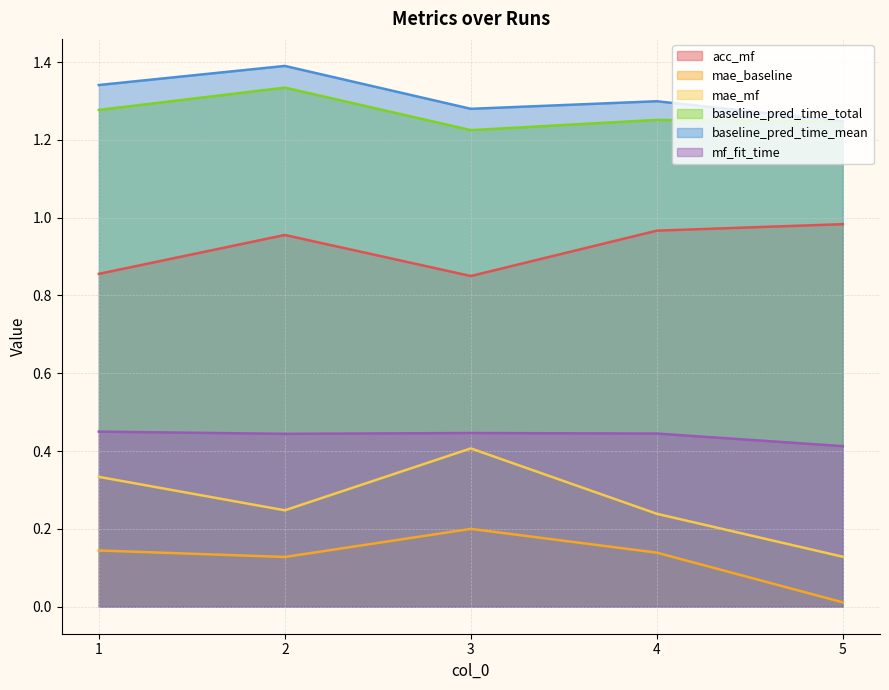

Reading left to right, what are all the values shown in this chart?

acc_mf: 0.9	1.0	0.8	1.0	1.0
mae_baseline: 0.1	0.1	0.2	0.1	0.0
mae_mf: 0.3	0.2	0.4	0.2	0.1
baseline_pred_time_total: 1.3	1.3	1.2	1.3	1.2
baseline_pred_time_mean: 1.3	1.4	1.3	1.3	1.2
mf_fit_time: 0.5	0.4	0.4	0.4	0.4